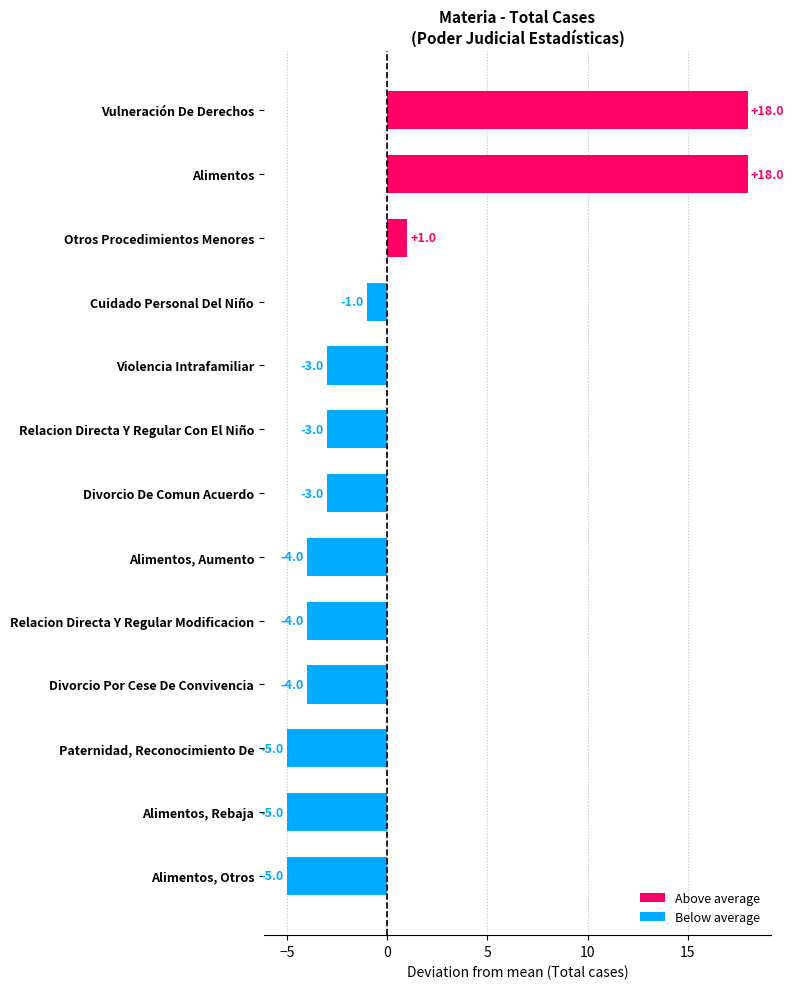

What is the difference between the values at Otros Procedimientos Menores and Alimentos?

17